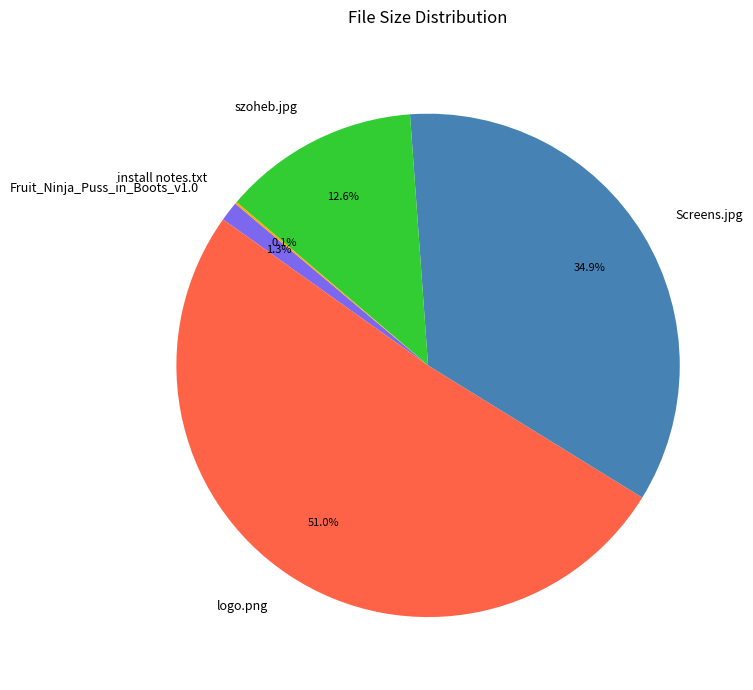

To the nearest percent, what portion does Fruit_Ninja_Puss_in_Boots_v1.0 represent?

1%